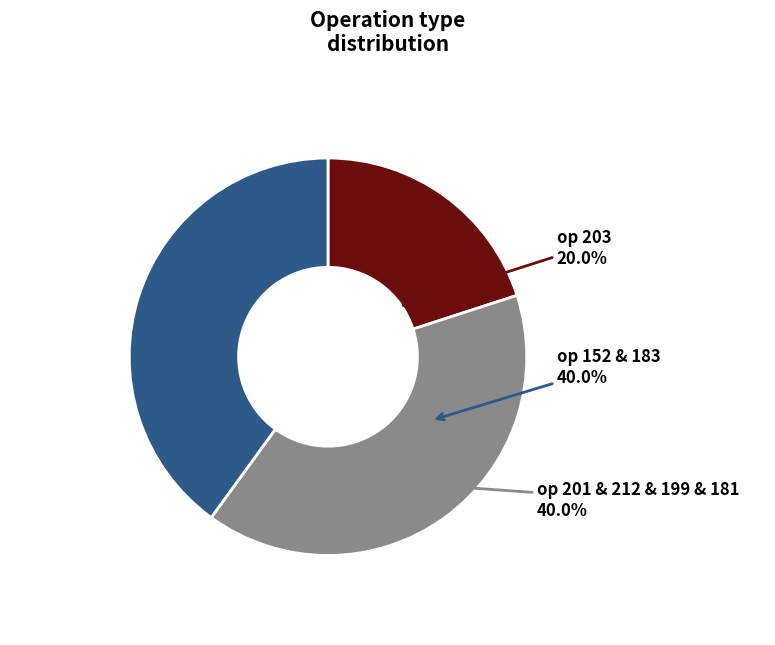

Combined, do op 201 & 212 & 199 & 181 and op 152 & 183 account for over 50%?

Yes